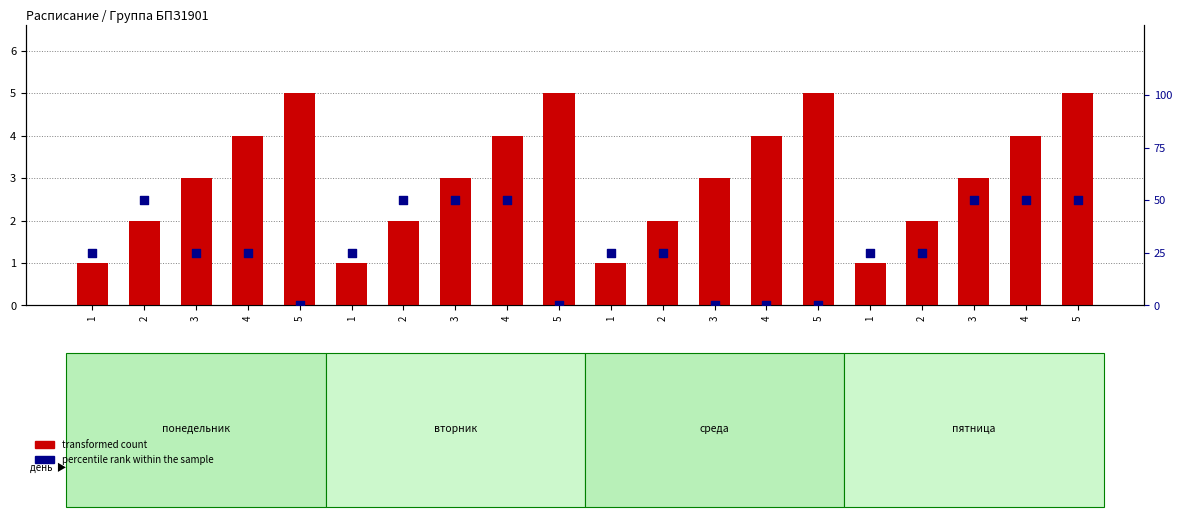

Which series has the largest total across all categories?

percentile rank within the sample